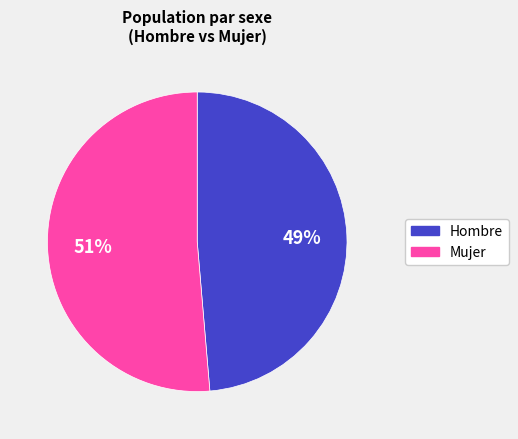

Does any single category account for the majority?

Yes